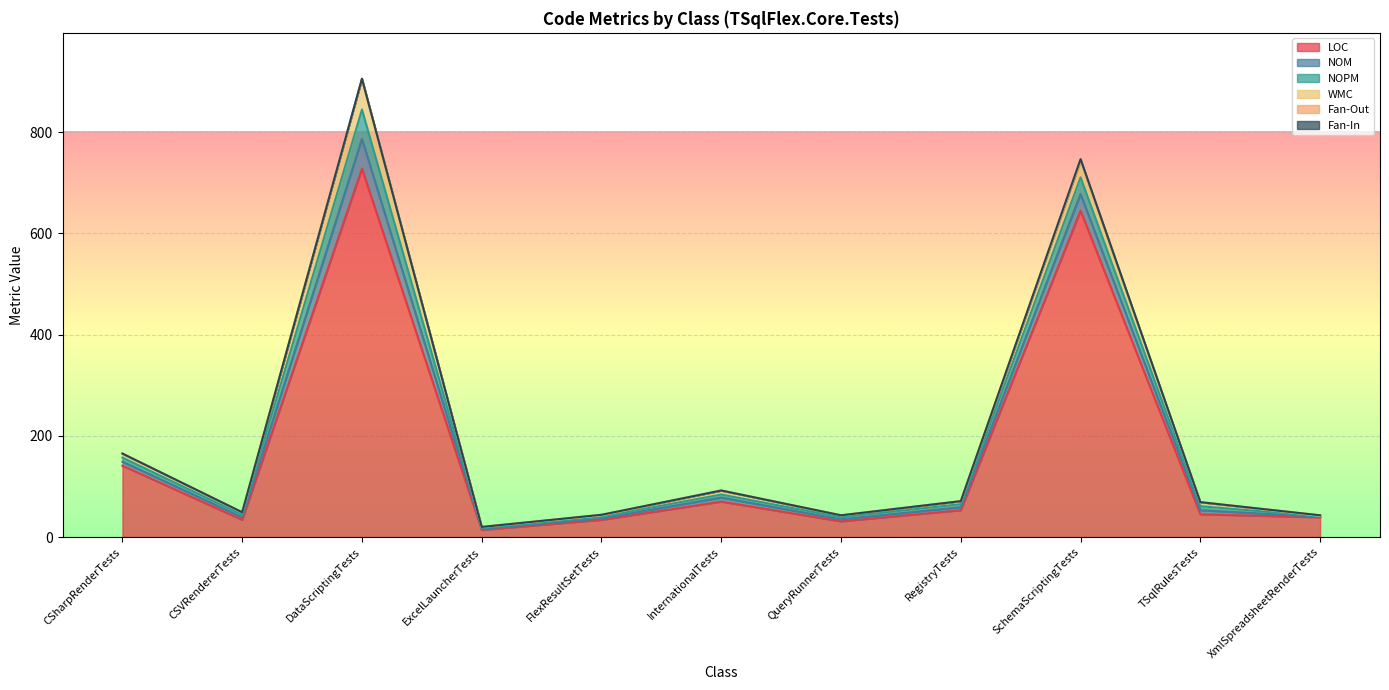

True or false: LOC has a value of 728 at DataScriptingTests.

True